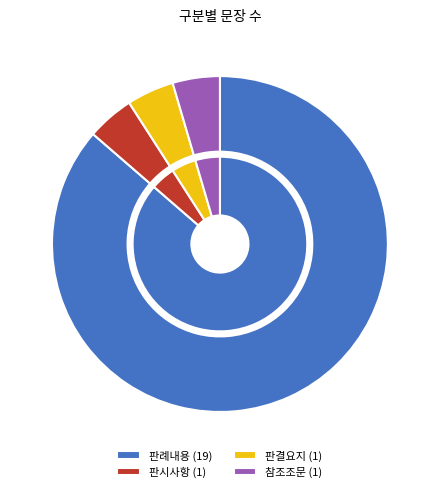

Which category has the smallest portion of the pie?

판시사항